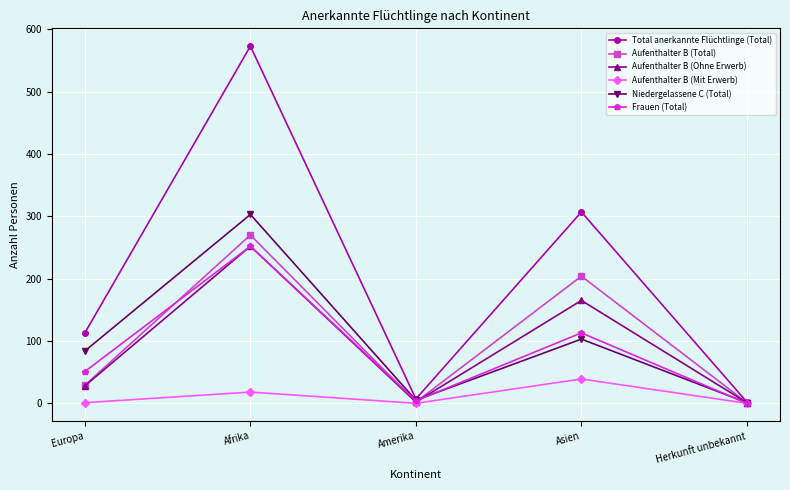

What is the value of the Aufenthalter B (Ohne Erwerb) point at the 4th from the left?

165